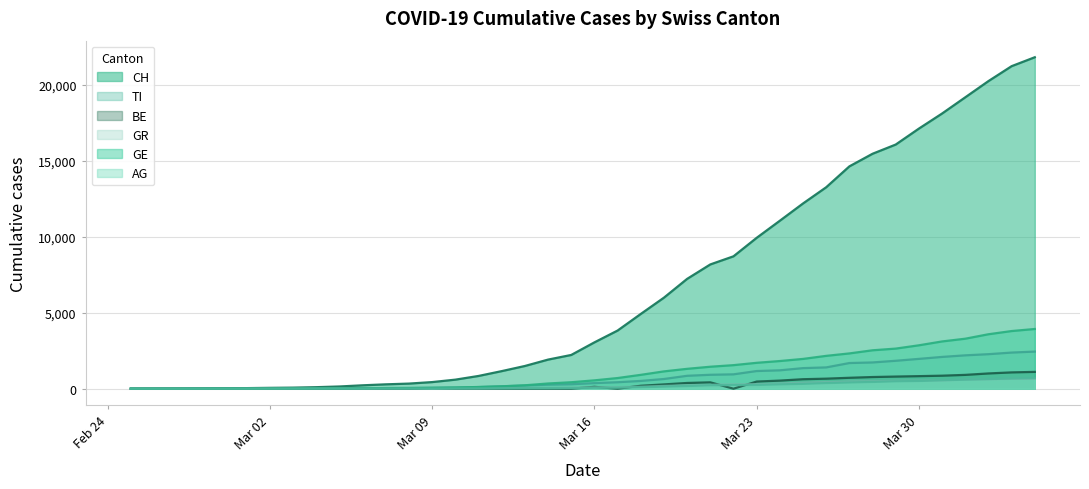

True or false: AG and CH cross at least once.

False